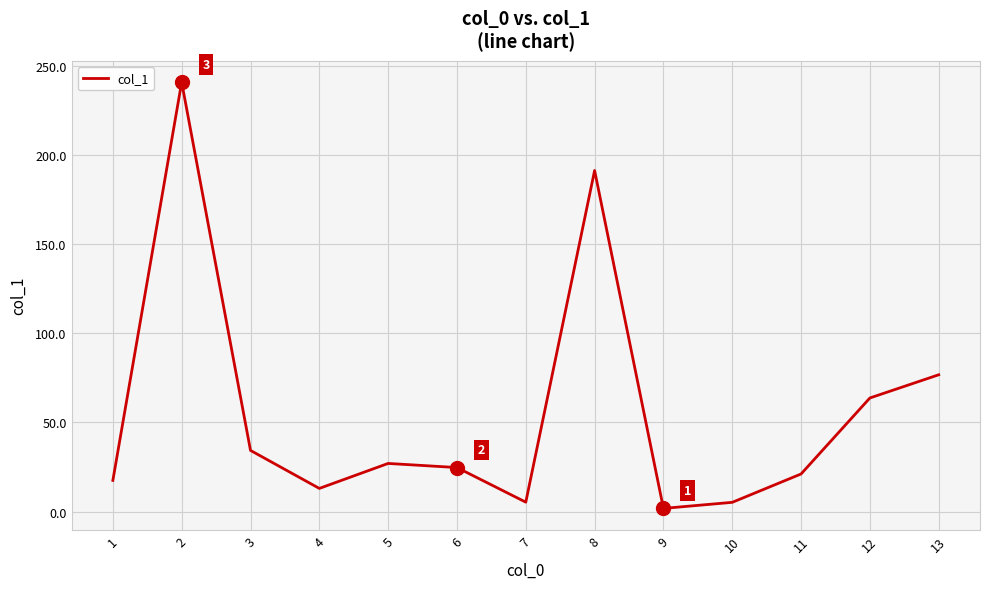

Is this an area chart (filled region under the line)?

No